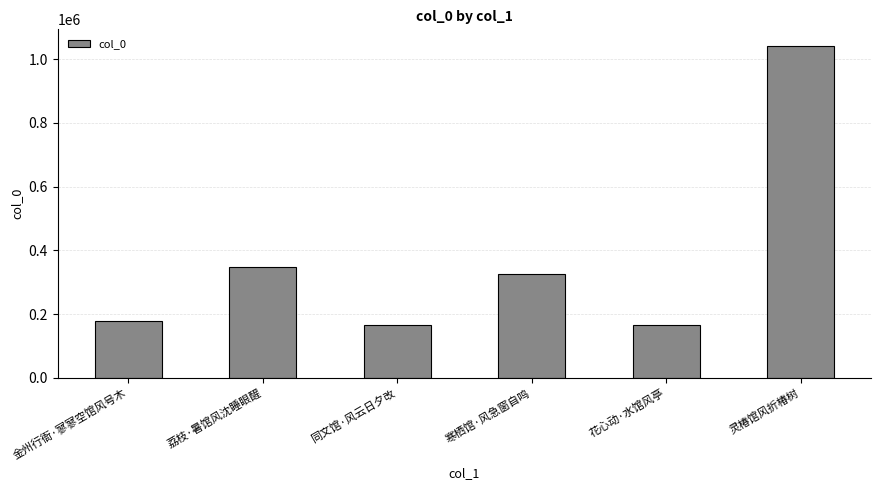

What is the average value?

370990